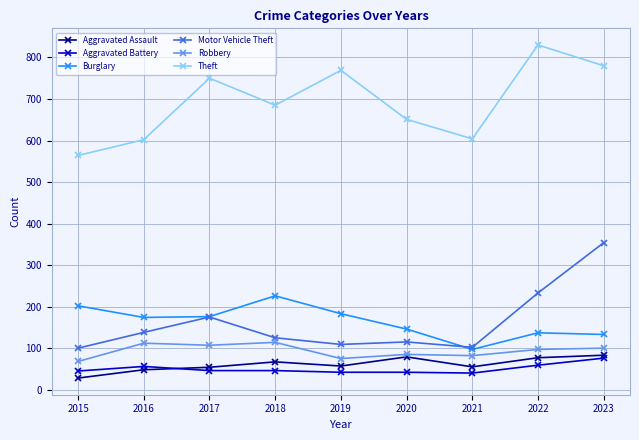

Which series has the largest total across all categories?

Theft